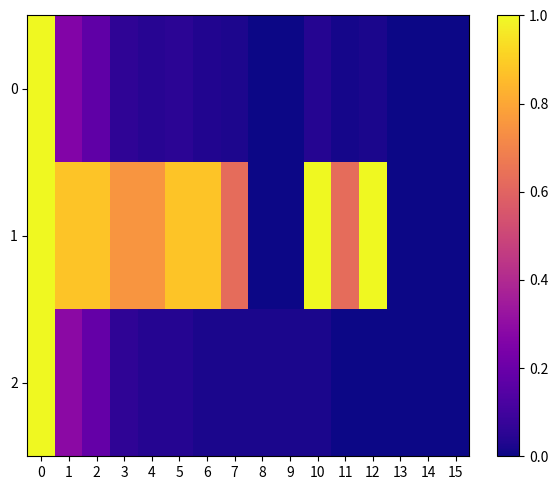

Reading right to left, what are all the values shown in this chart?

0: 15=0.0	14=0.0	13=0.0	12=0.0	11=0.0	10=0.0	9=0.0	8=0.0	7=0.0	6=0.0	5=0.1	4=0.0	3=0.1	2=0.2	1=0.3	0=1.0
1: 15=0.0	14=0.0	13=0.0	12=1.0	11=0.6	10=1.0	9=0.0	8=0.0	7=0.6	6=0.9	5=0.9	4=0.8	3=0.8	2=0.9	1=0.9	0=1.0
2: 15=0.0	14=0.0	13=0.0	12=0.0	11=0.0	10=0.0	9=0.0	8=0.0	7=0.0	6=0.0	5=0.0	4=0.0	3=0.1	2=0.2	1=0.3	0=1.0